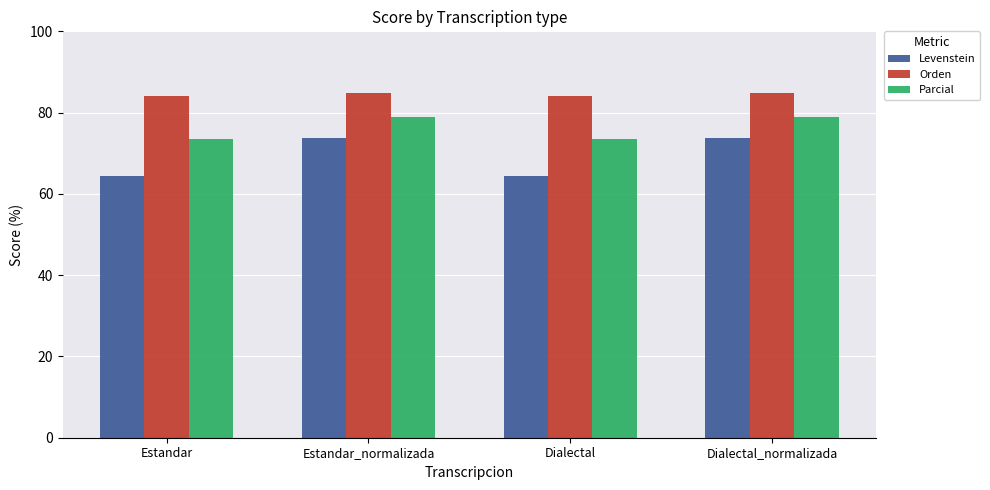

What is the average value of the Parcial series?

76.2